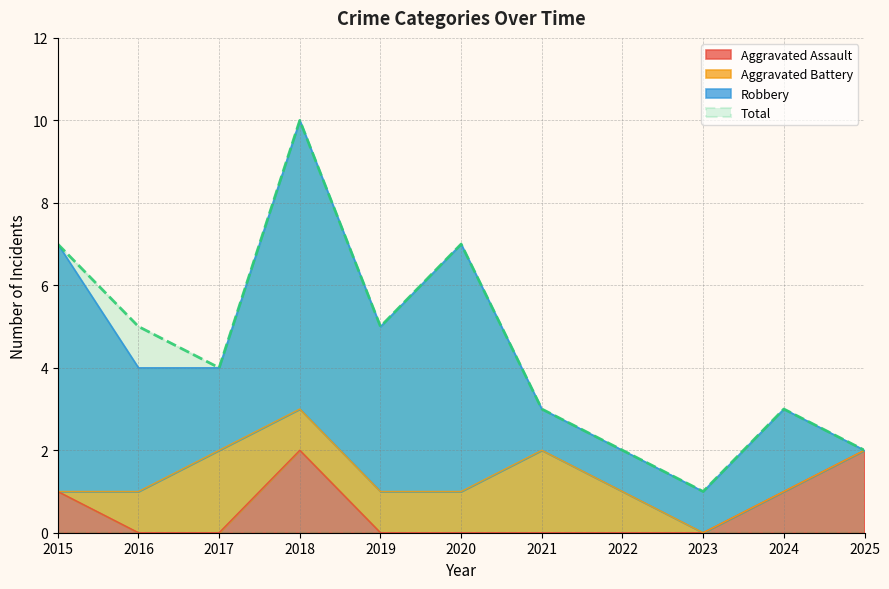

Is the value of Total at 2019 greater than the value of Aggravated Assault at 2018?

Yes